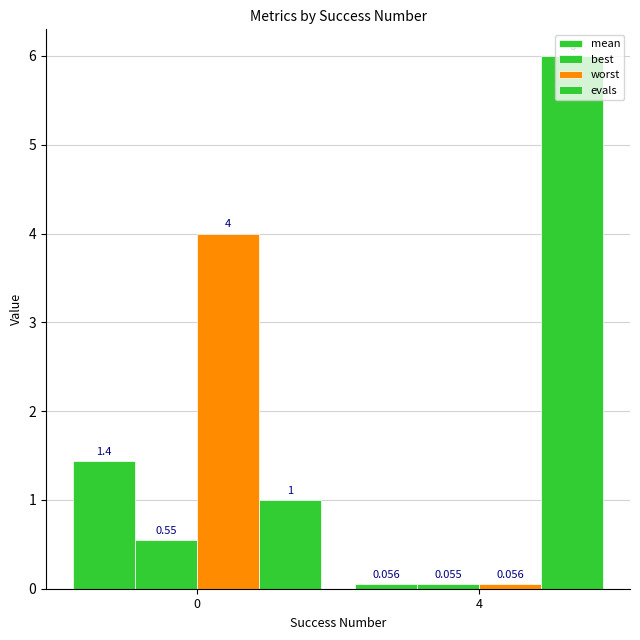

Count the number of categories in the chart.

2